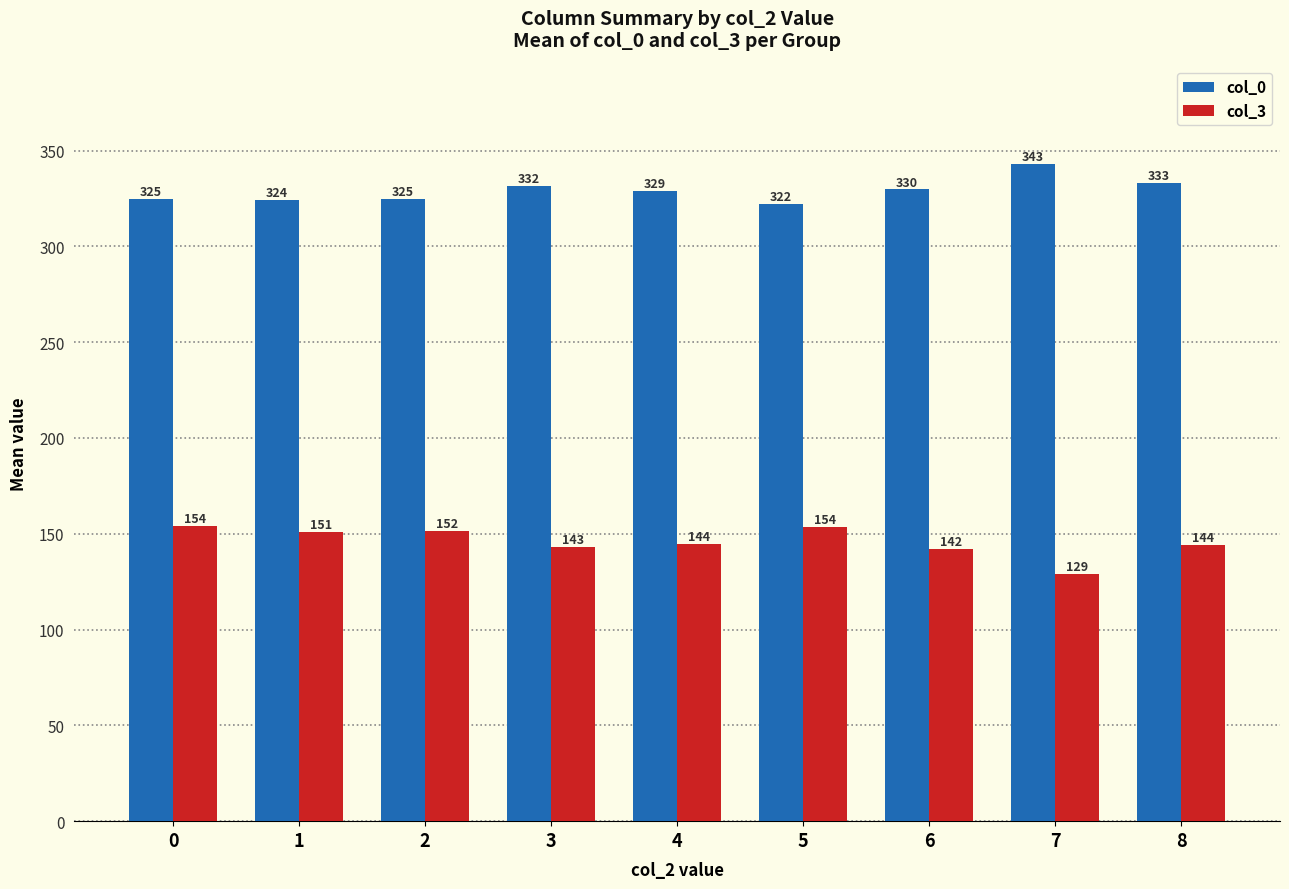

How many bars are there in total?

18